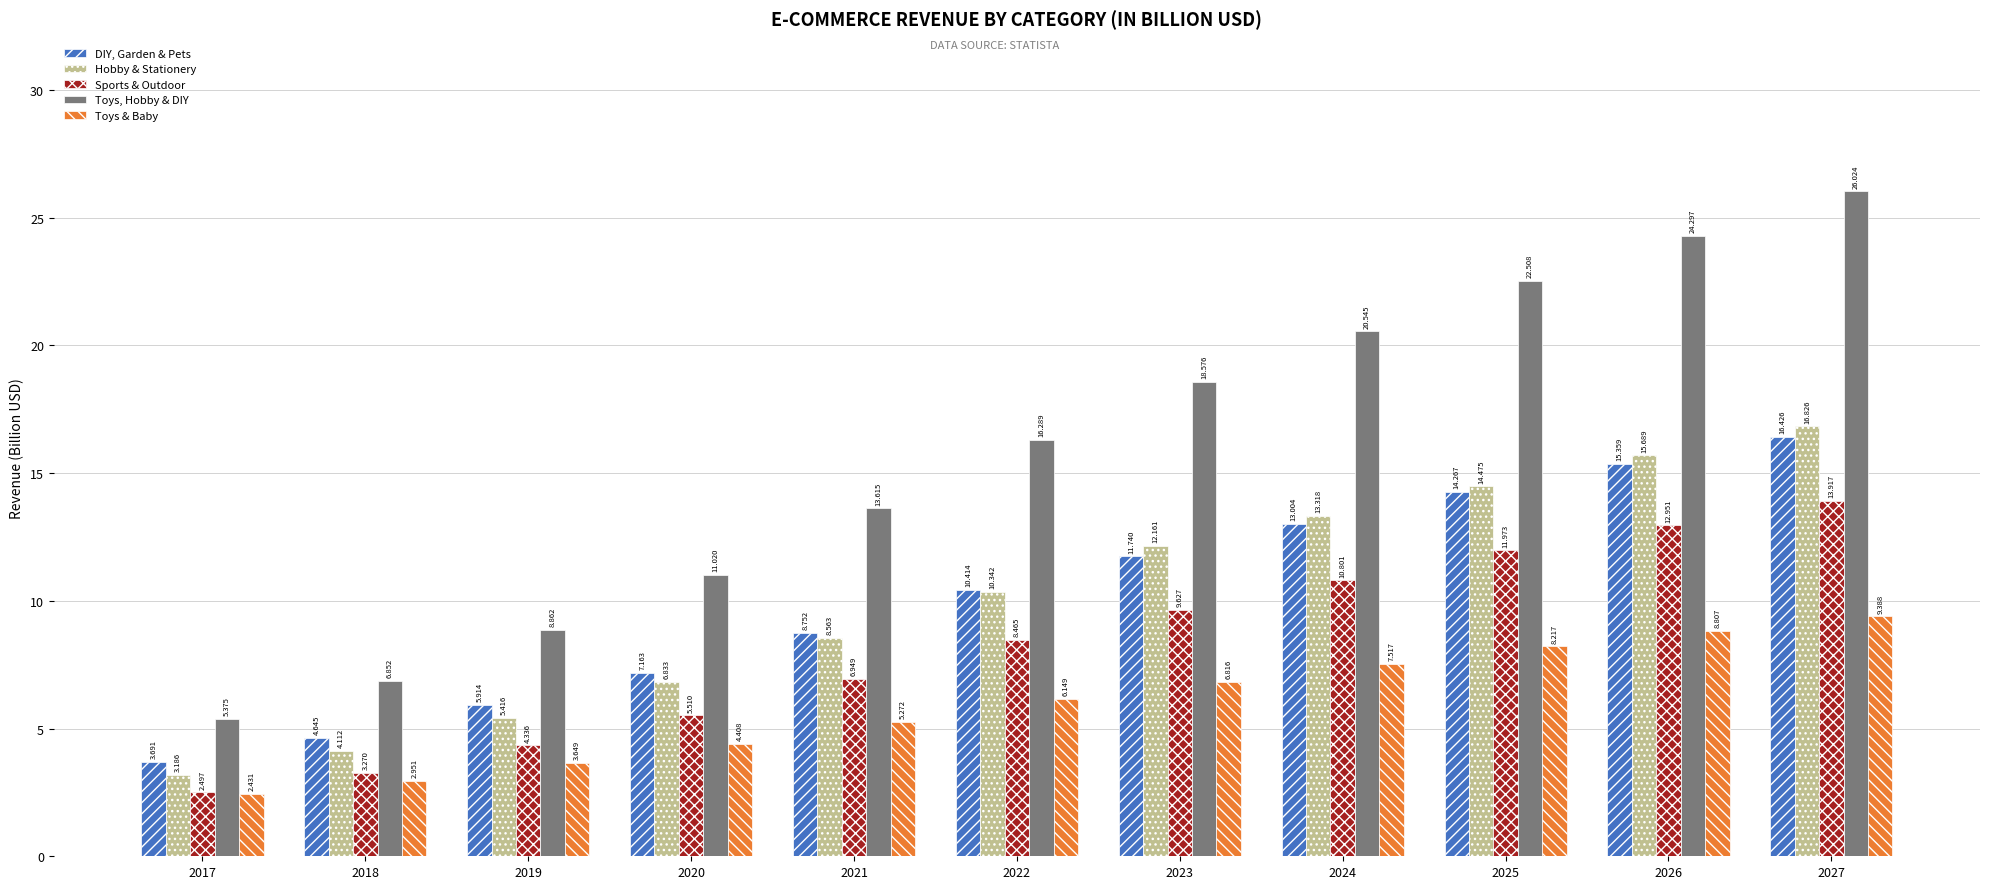

Which series has the largest range (max minus min)?

Toys, Hobby & DIY